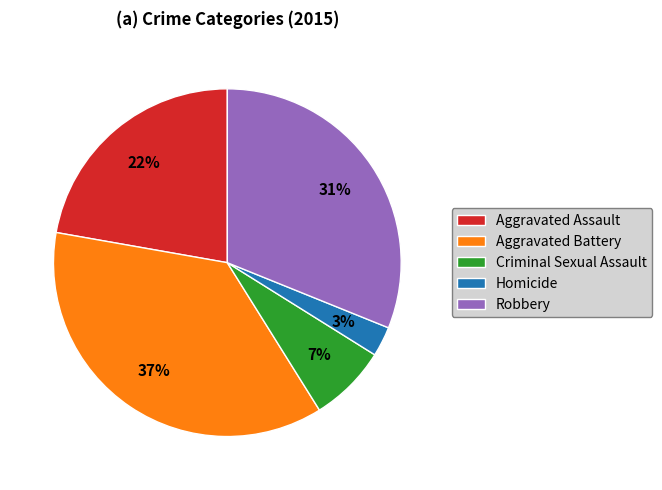

Which slice is the smallest?

Homicide